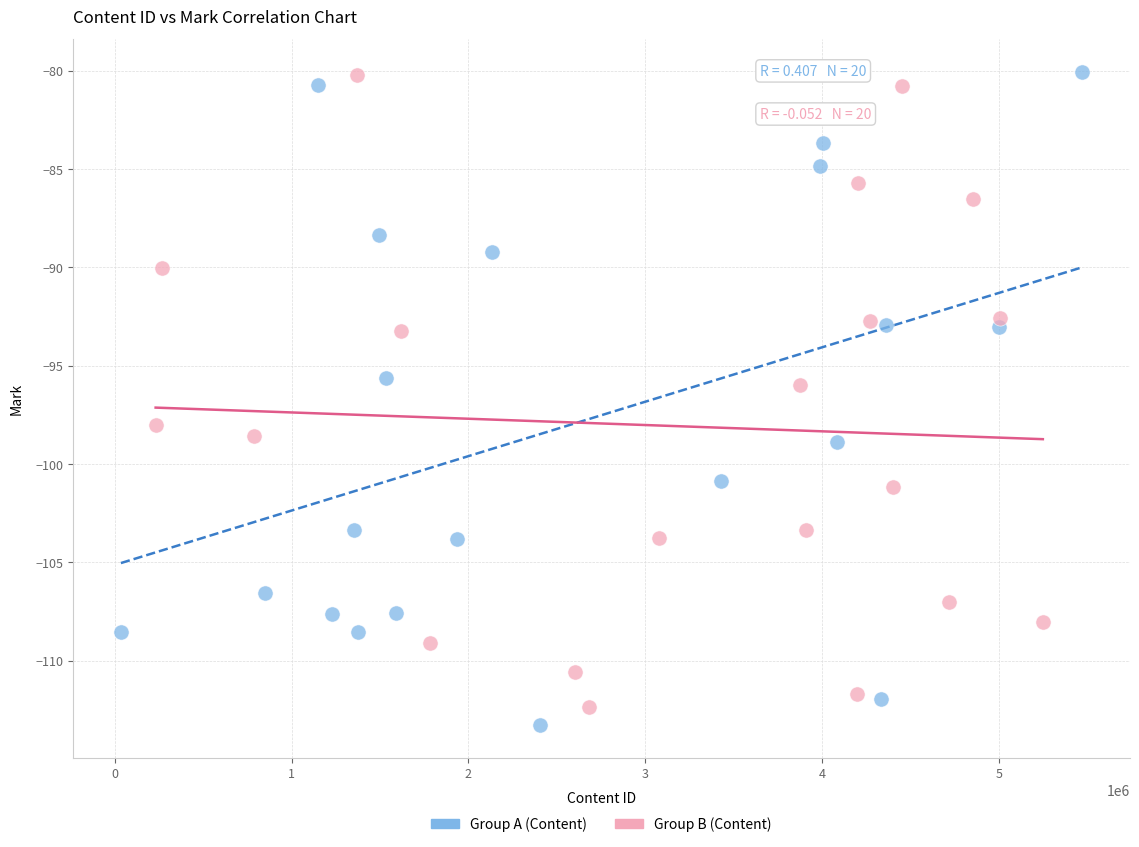

What are all the series names shown in the legend?

Group A (Content), Group B (Content)